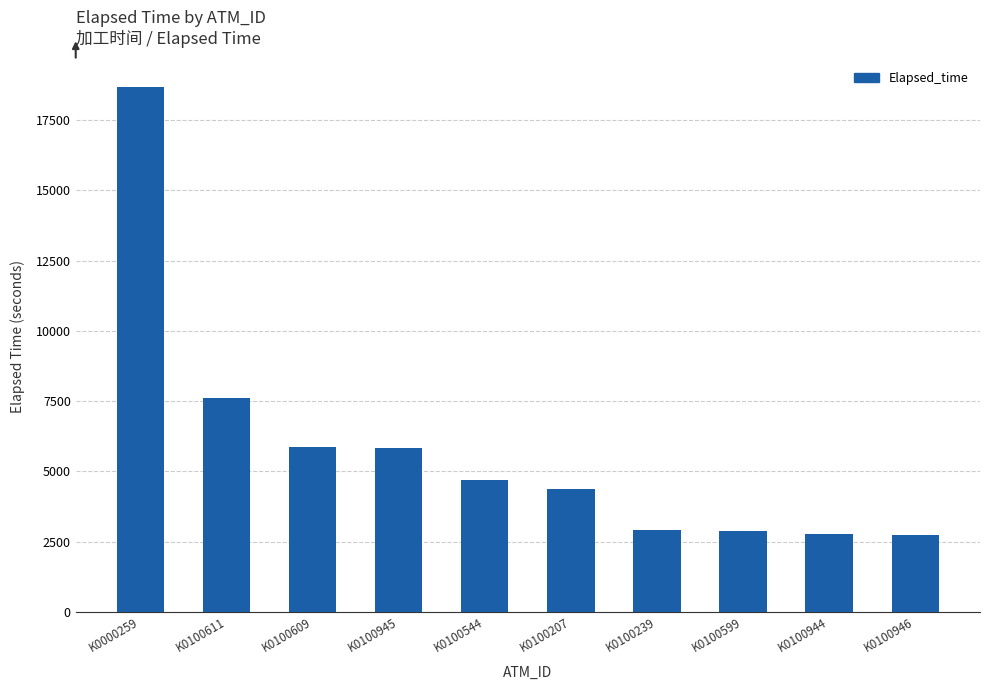

What is the greatest value displayed?

18690